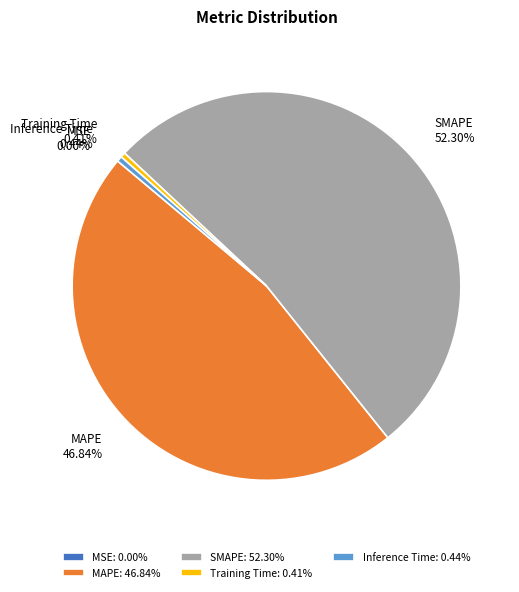

Does MAPE represent more than half of the total?

No